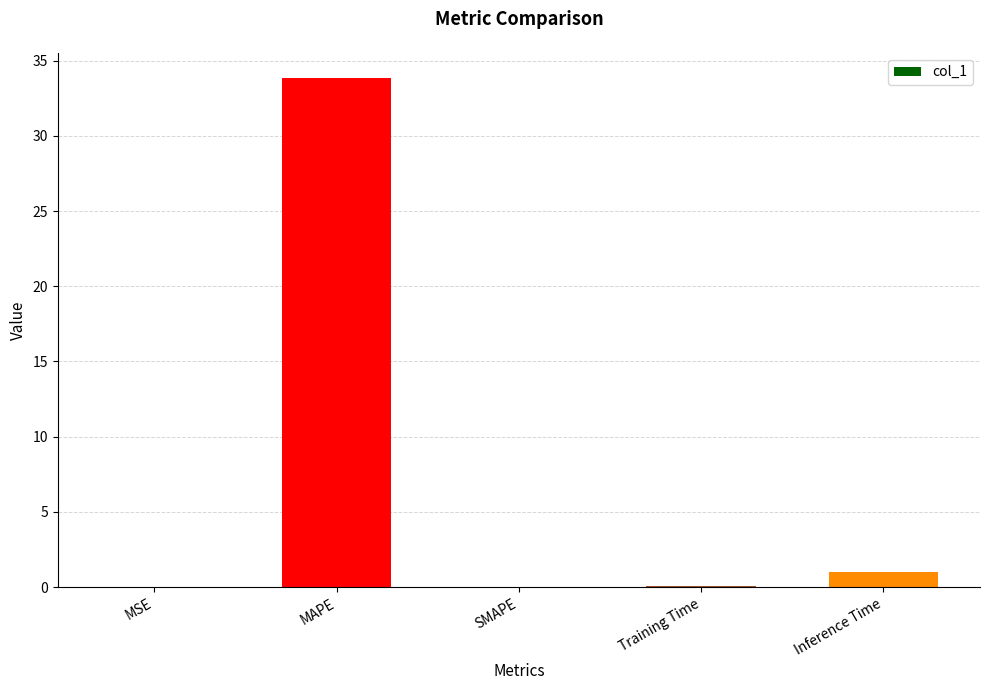

Are the bars horizontal?

No